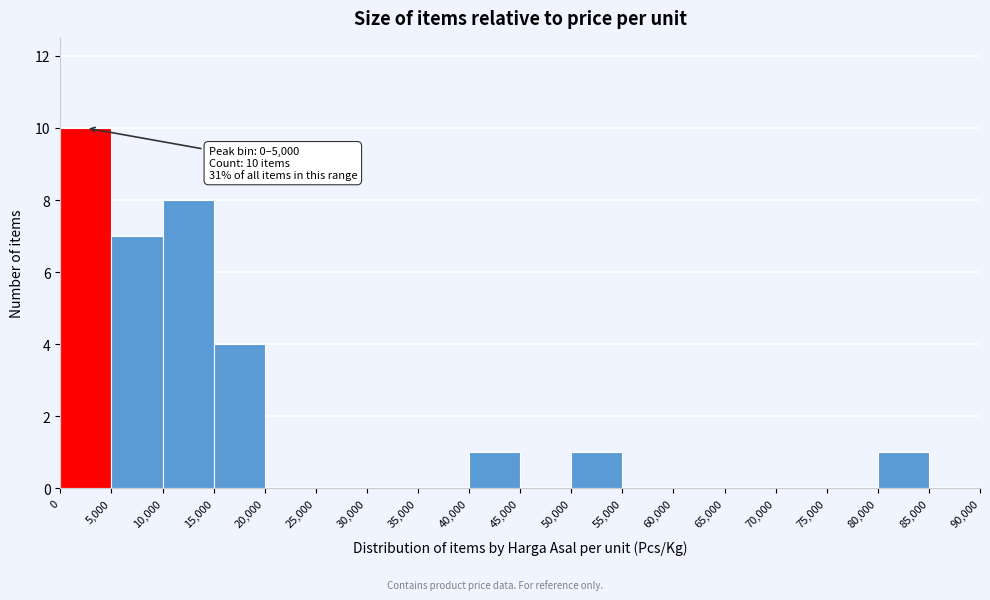

Which range on the x-axis has the tallest bar?

0 to 5,000